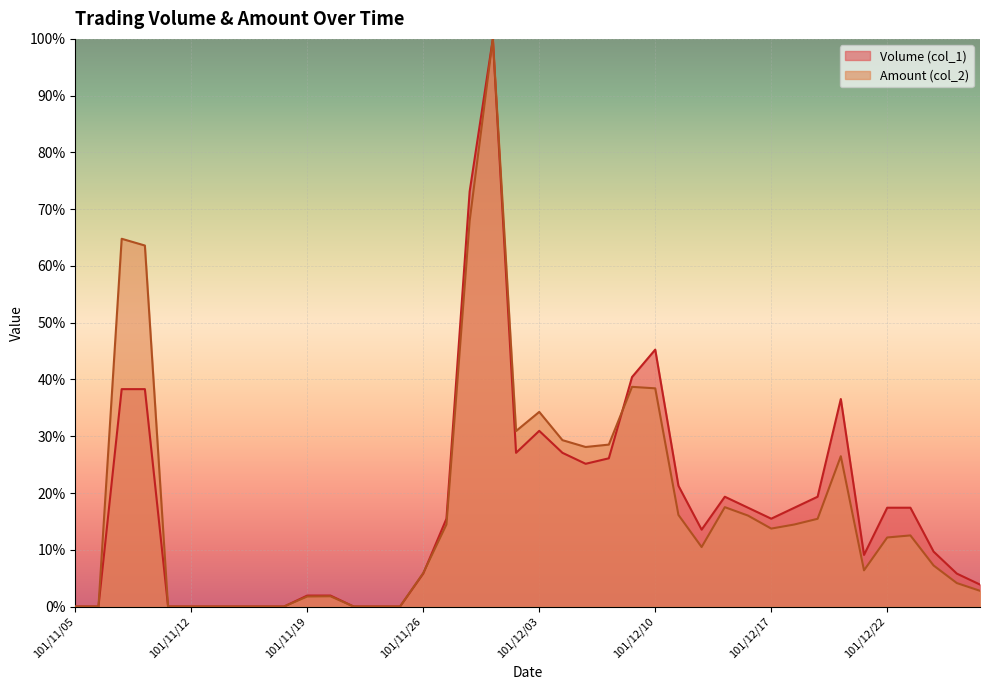

What is the difference between the maximum and minimum values in the Volume (col_1) series?

100.0